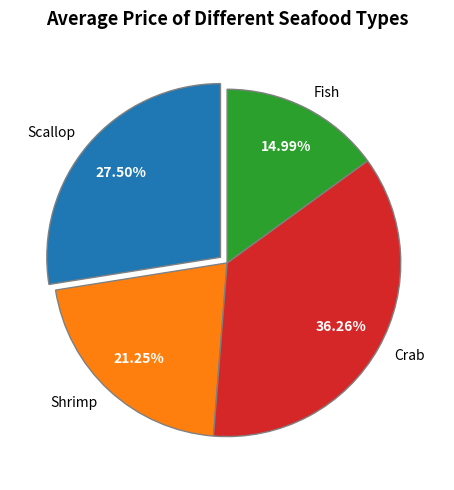

What percentage is the Shrimp slice, to the nearest percent?

21%